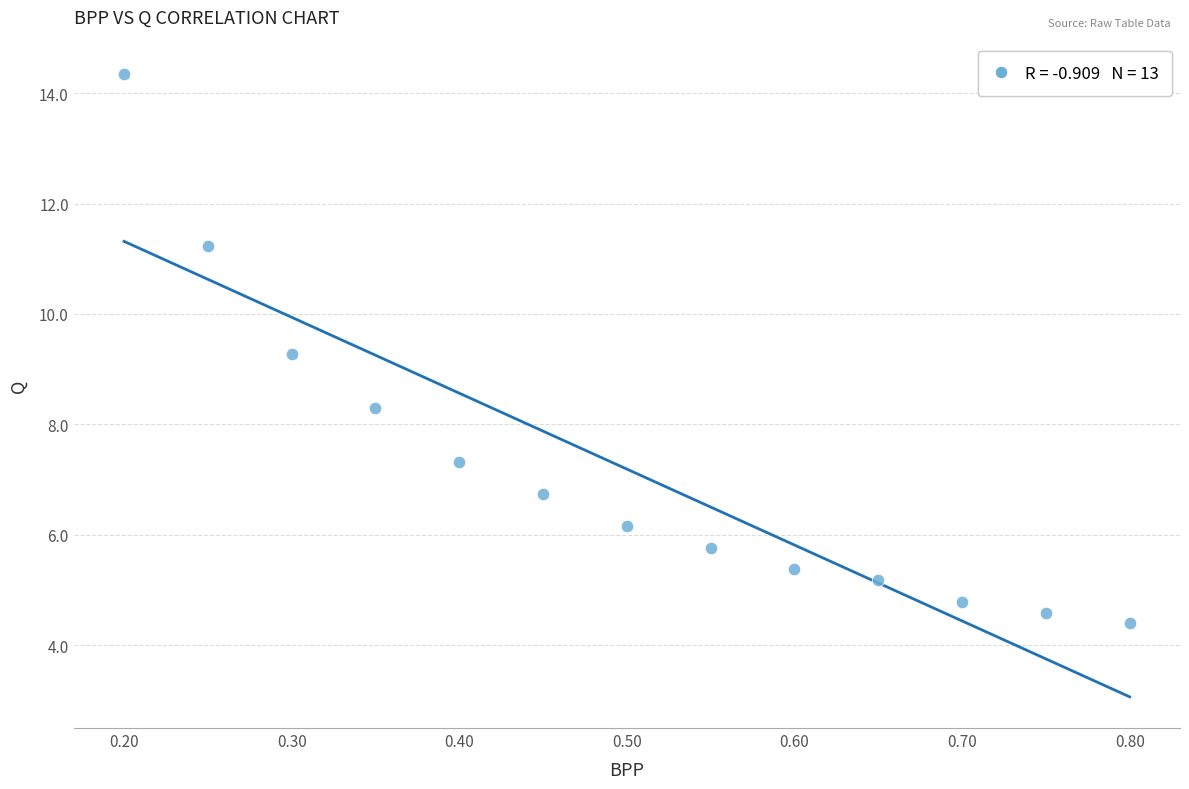

What is the range of X values (max minus min)?

0.6